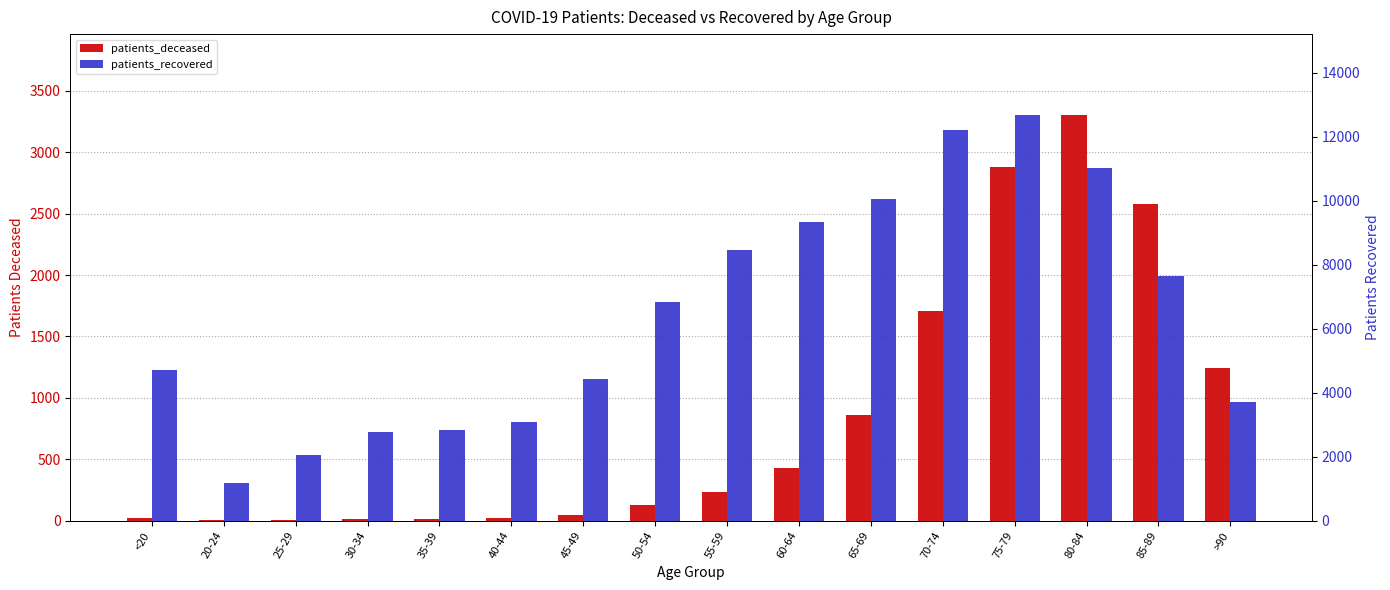

Does the chart contain stacked bars?

No